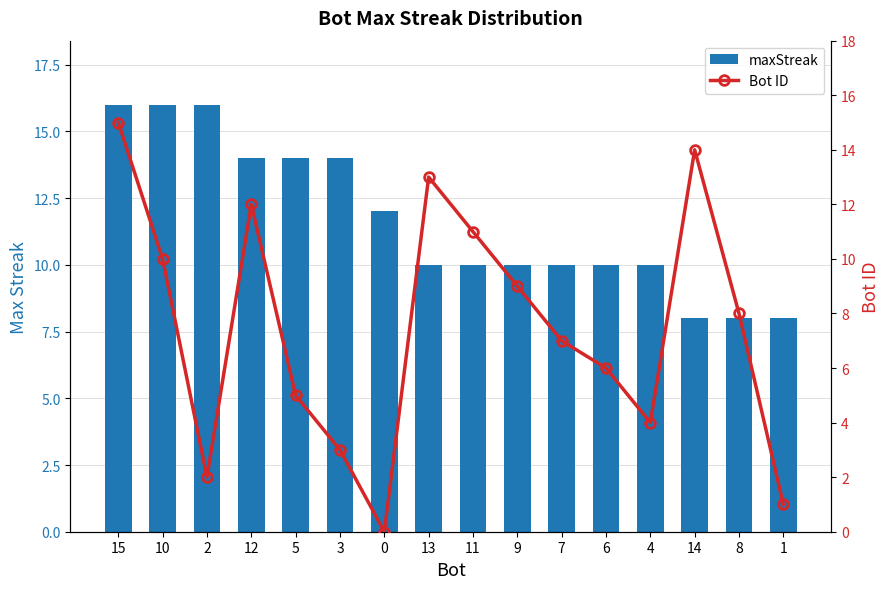

At which label does Bot ID reach its peak?

15